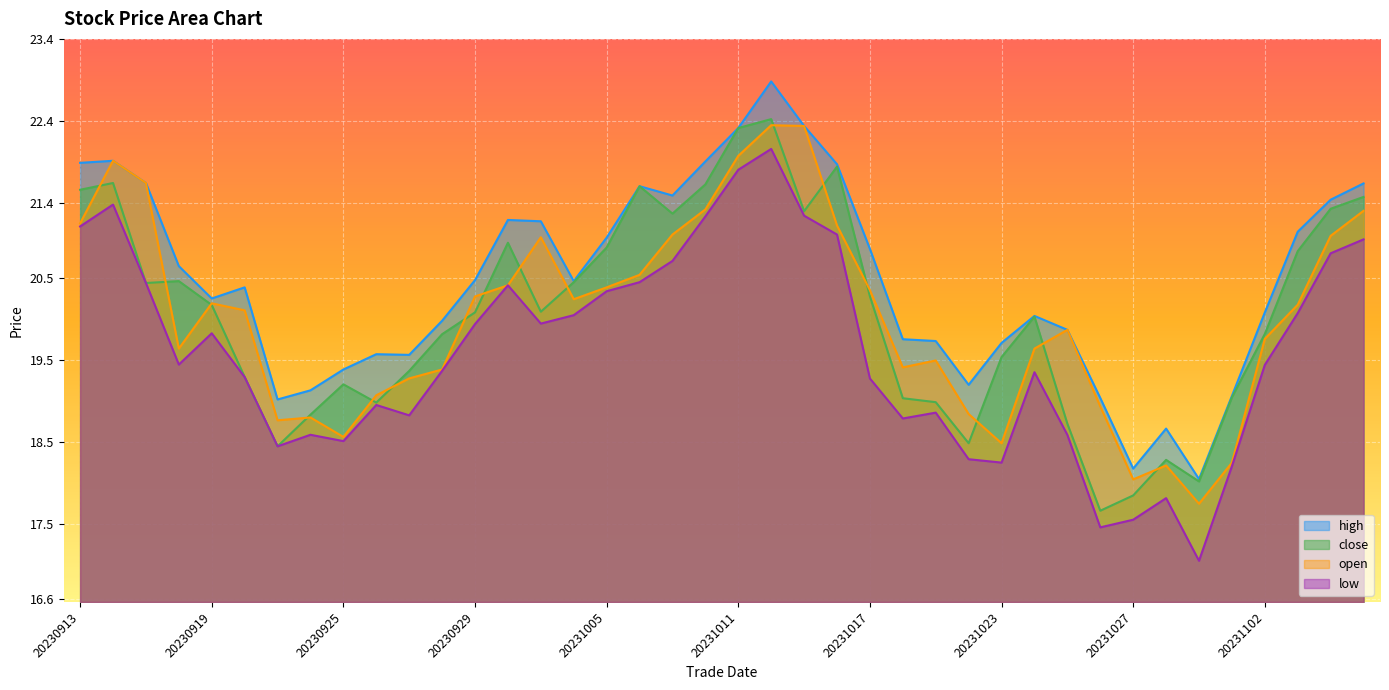

At 20231006, list the series in order from smallest to largest.

low, open, high, close